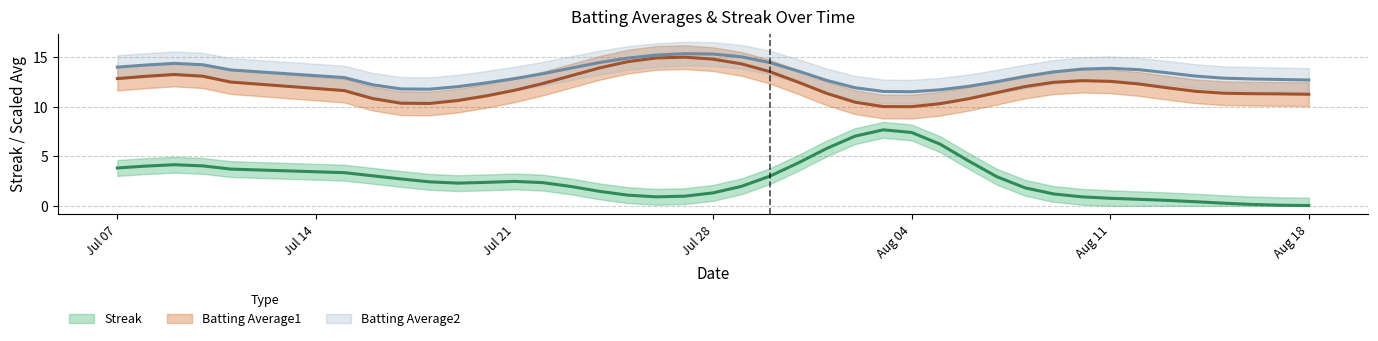

What is the difference between the highest and lowest values at 20?

1.7